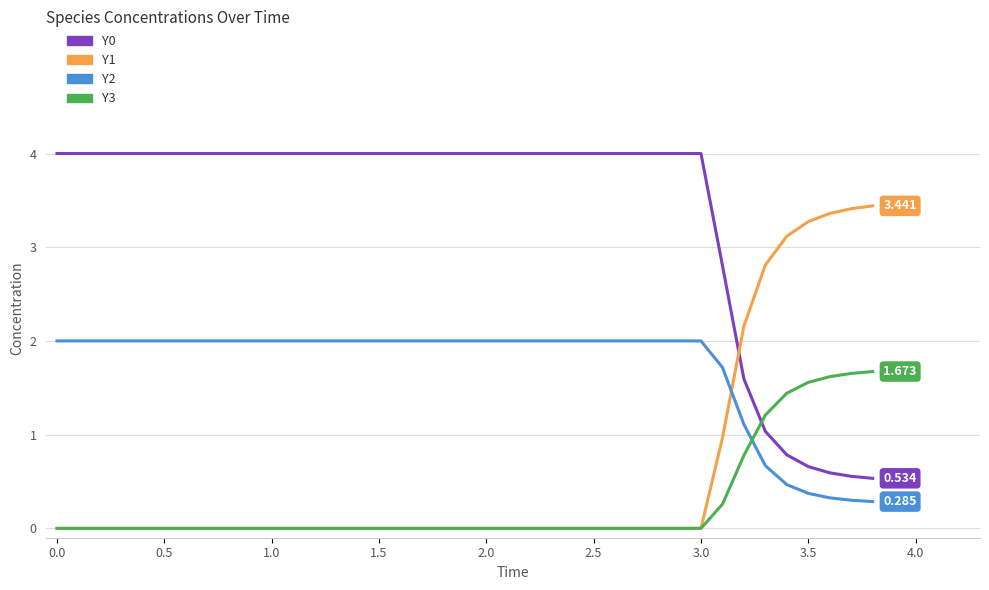

True or false: Y3 and Y0 cross at least once.

True